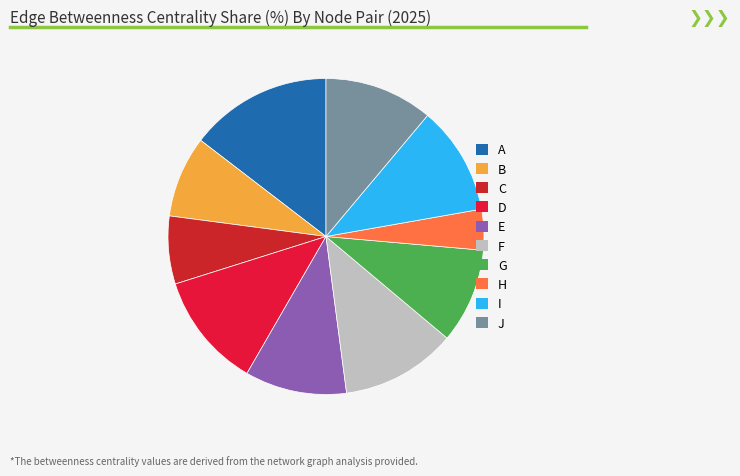

How many slices are in this pie chart?

10